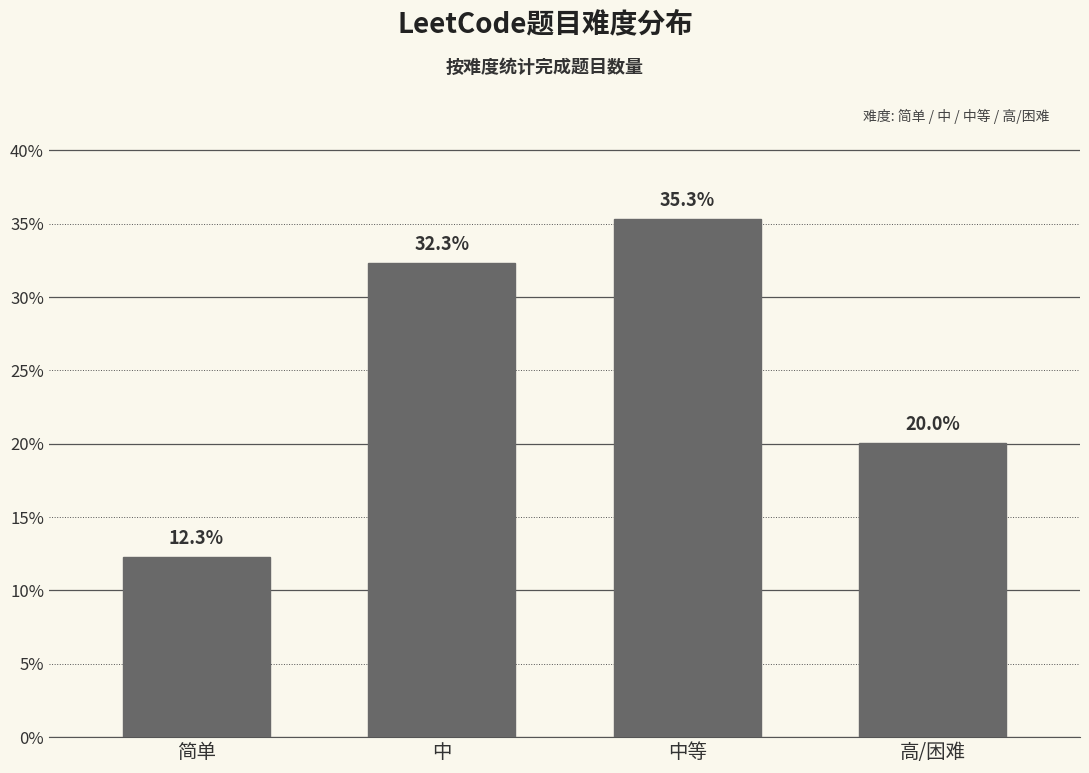

Reading left to right, transcribe all the data shown in this chart.

12.3	32.3	35.3	20.0